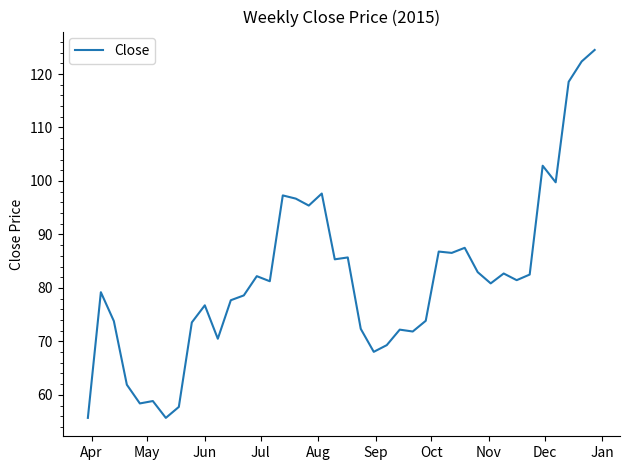

What is the difference between the maximum and minimum values?

68.8